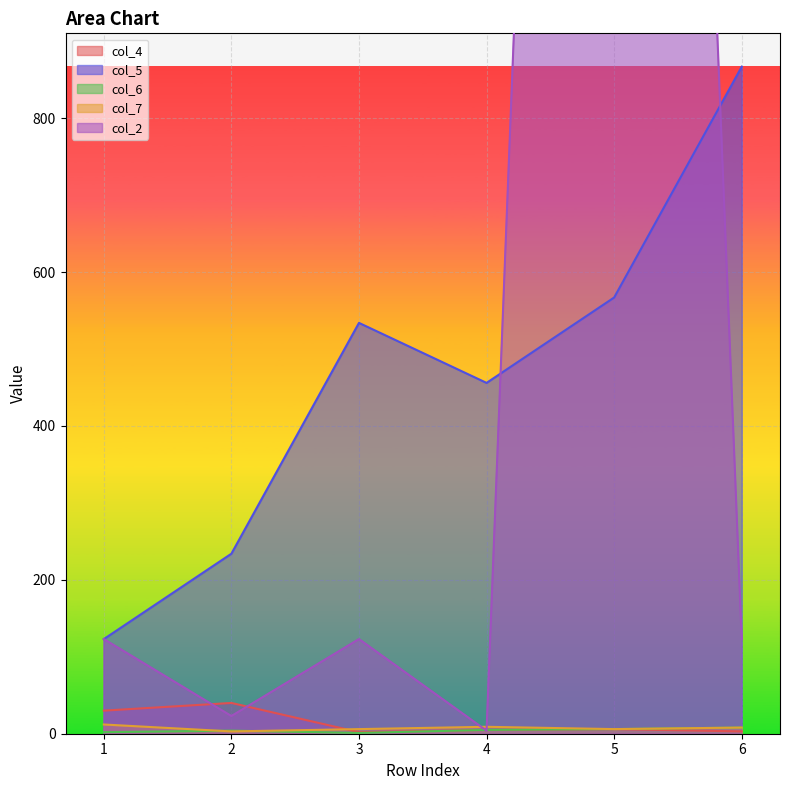

The value of col_5 at 1 is 123. True or false?

True